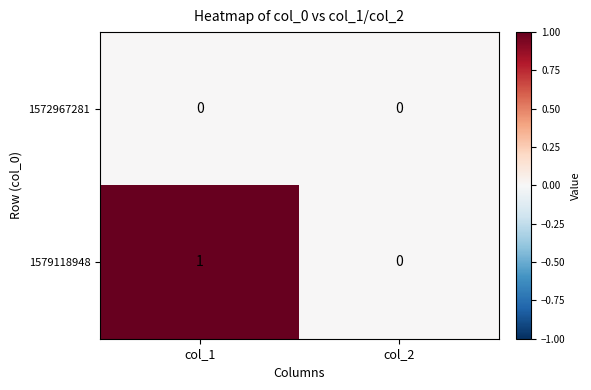

List the series in order of their peak value, lowest first.

1572967281, 1579118948